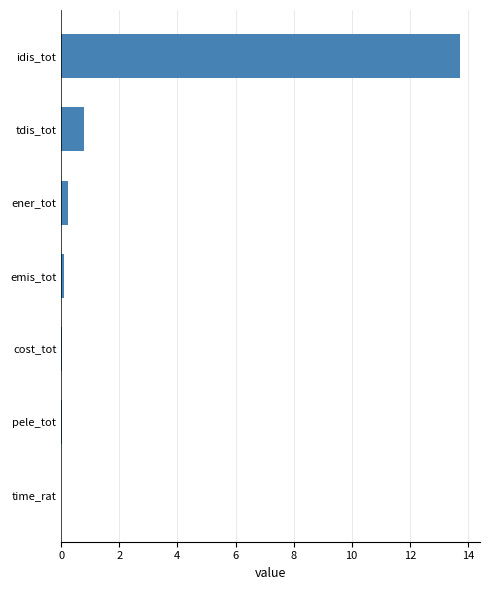

What is the sum of all values?

14.9